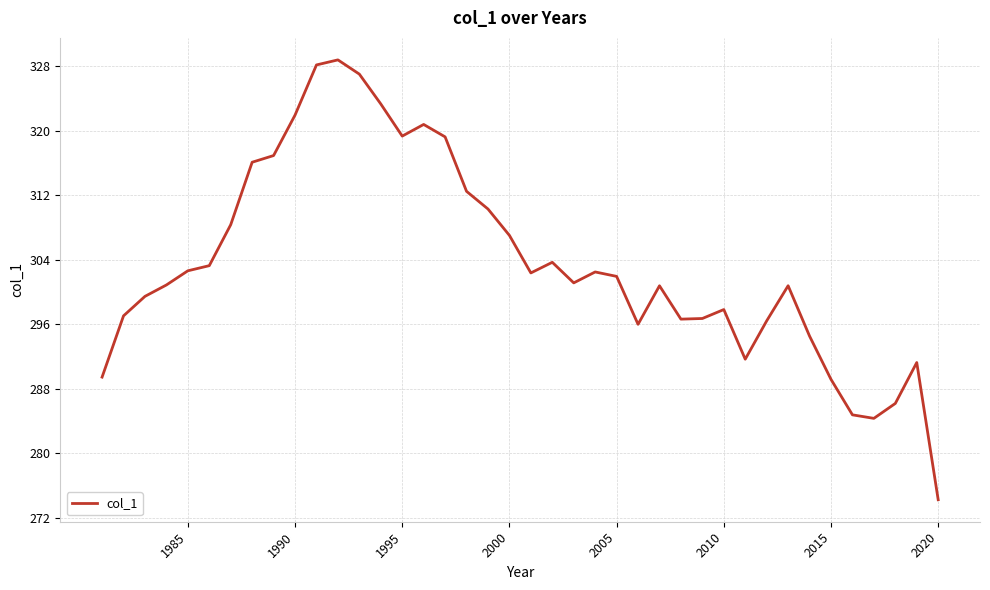

What is the maximum value shown in the chart?

328.8